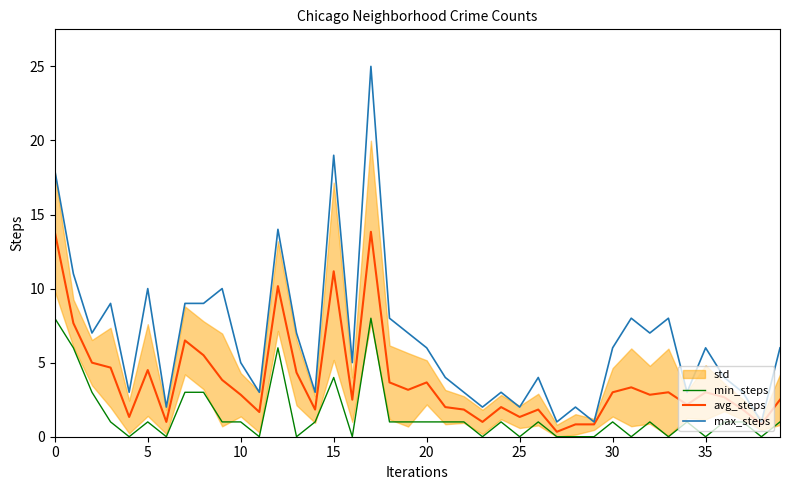

Reading left to right, transcribe all the data shown in this chart.

min_steps: 8.0	6.0	3.0	1.0	0.0	1.0	0.0	3.0	3.0	1.0	1.0	0.0	6.0	0.0	1.0	4.0	0.0	8.0	1.0	1.0	1.0	1.0	1.0	0.0	1.0	0.0	1.0	0.0	0.0	0.0	1.0	0.0	1.0	0.0	1.0	0.0	1.0	1.0	0.0	1.0
avg_steps: 13.8	7.7	5.0	4.7	1.3	4.5	1.0	6.5	5.5	3.8	2.8	1.7	10.2	4.3	1.8	11.2	2.5	13.8	3.7	3.2	3.7	2.0	1.8	1.0	2.0	1.3	1.8	0.3	0.8	0.8	3.0	3.3	2.8	3.0	2.2	3.0	2.7	1.8	0.8	2.5
max_steps: 18.0	11.0	7.0	9.0	3.0	10.0	2.0	9.0	9.0	10.0	5.0	3.0	14.0	7.0	3.0	19.0	5.0	25.0	8.0	7.0	6.0	4.0	3.0	2.0	3.0	2.0	4.0	1.0	2.0	1.0	6.0	8.0	7.0	8.0	3.0	6.0	4.0	3.0	1.0	6.0